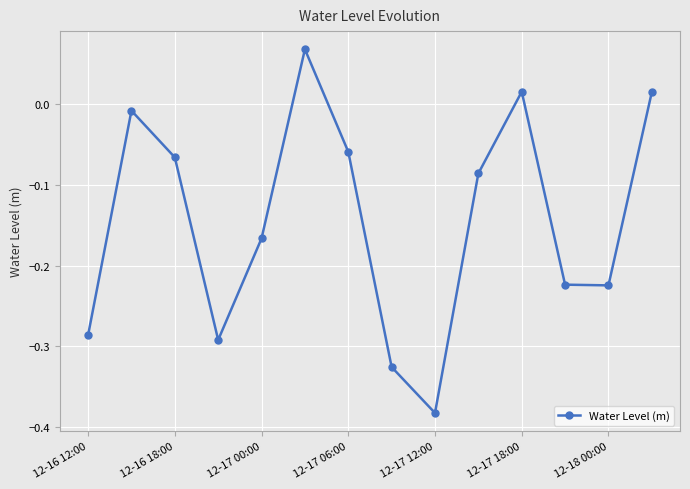

True or false: the data has more than 2 interior local peaks.

True